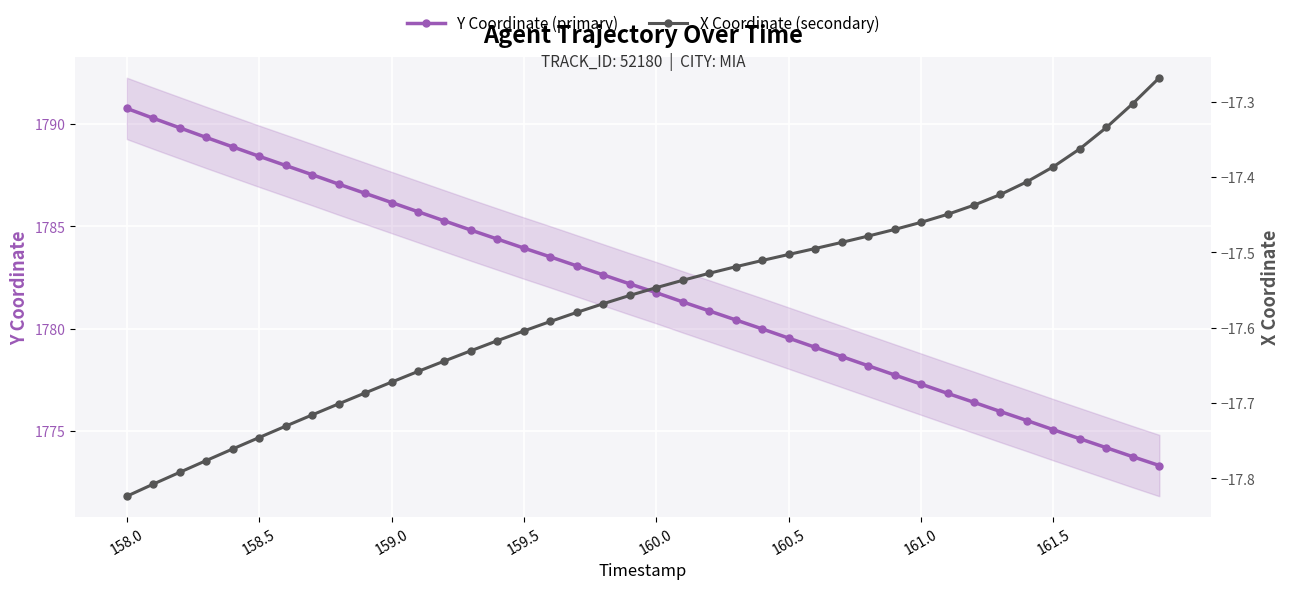

What is the maximum value for Y Coordinate (primary)?

1790.8